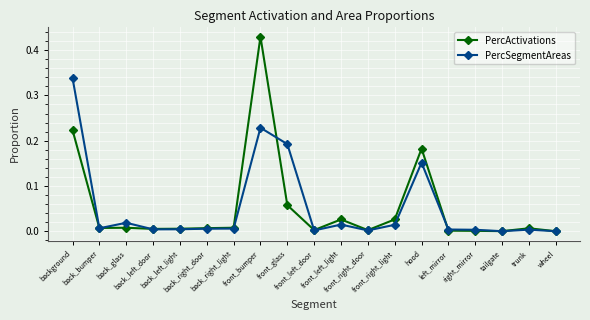

True or false: PercSegmentAreas has more than 2 points higher than both neighbors.

True